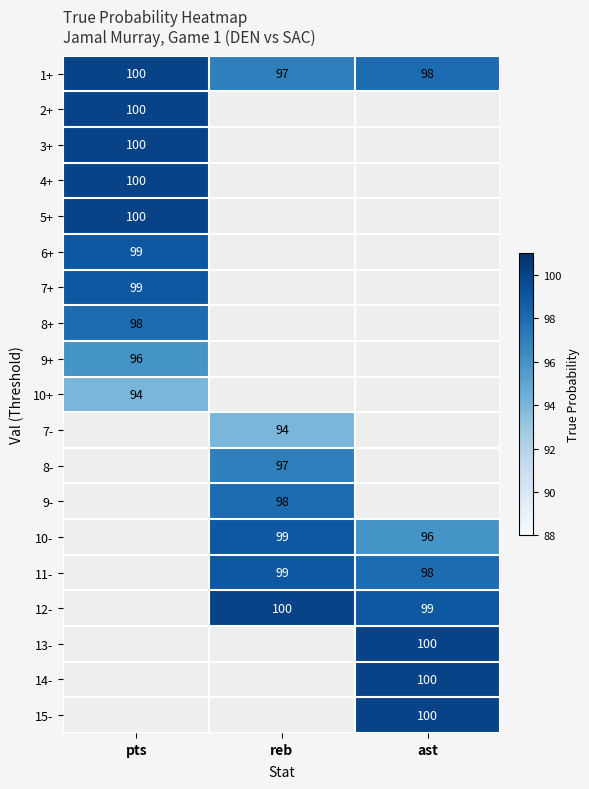

What is the smallest value displayed?

94.0